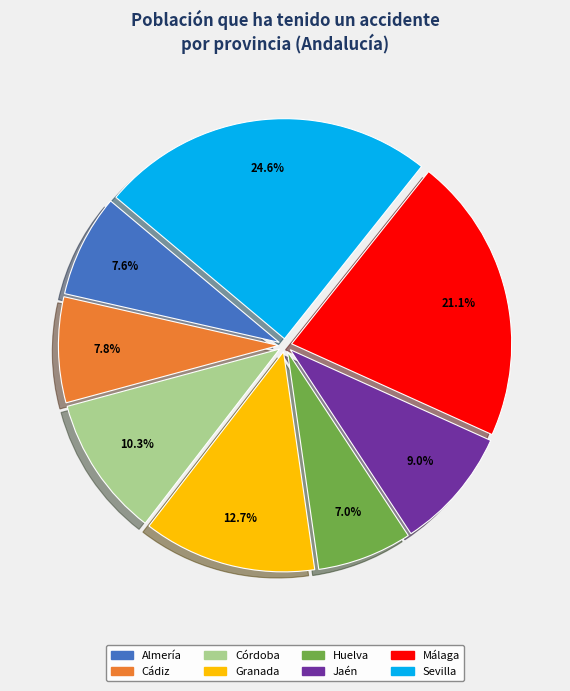

To the nearest percent, what percentage of the pie is Málaga?

21%